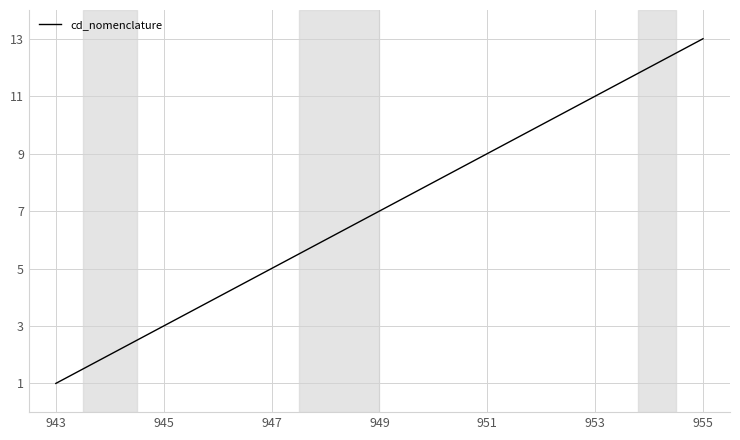

What is the greatest value displayed?

13